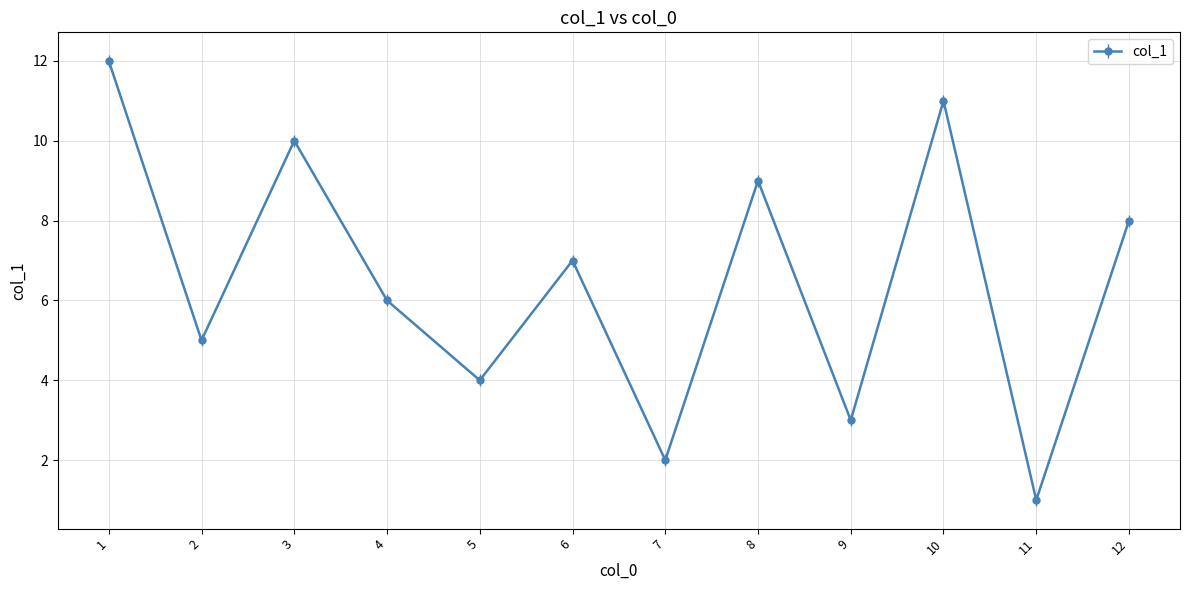

What is the difference between the maximum and minimum values?

11